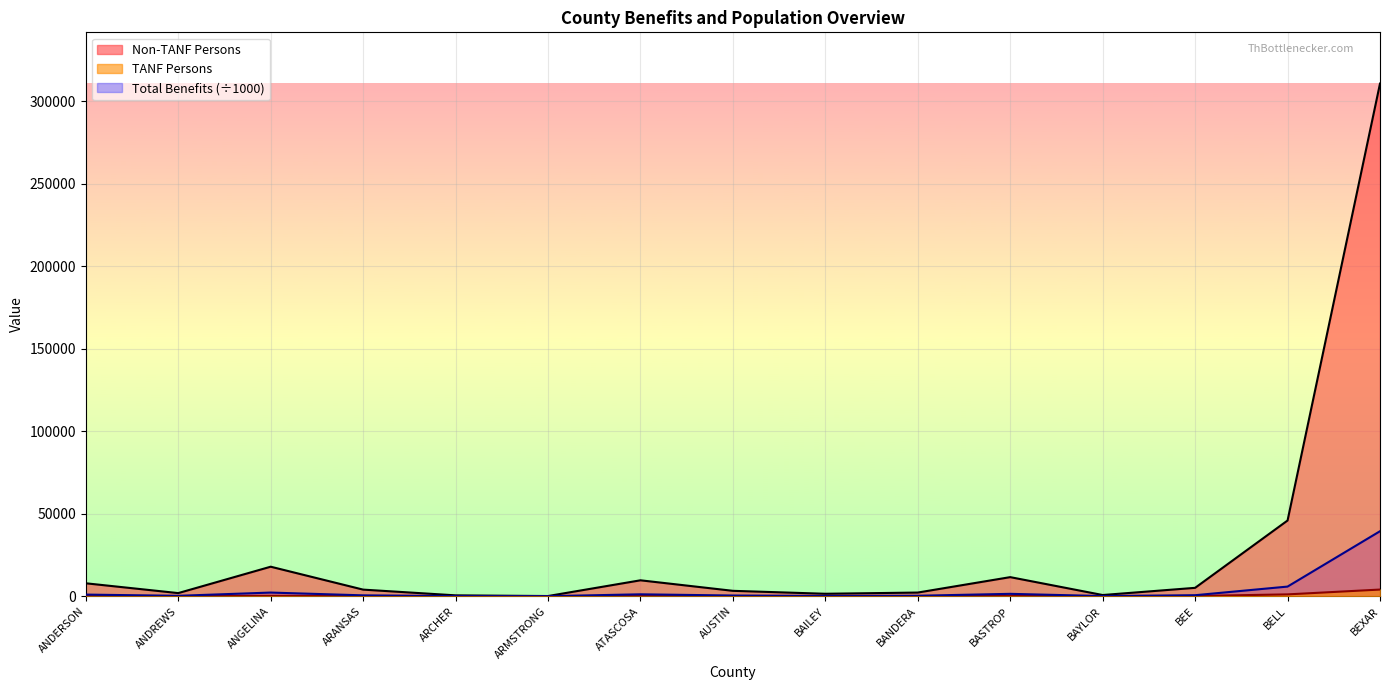

True or false: Non-TANF Persons has more than 1 interior local peaks.

True